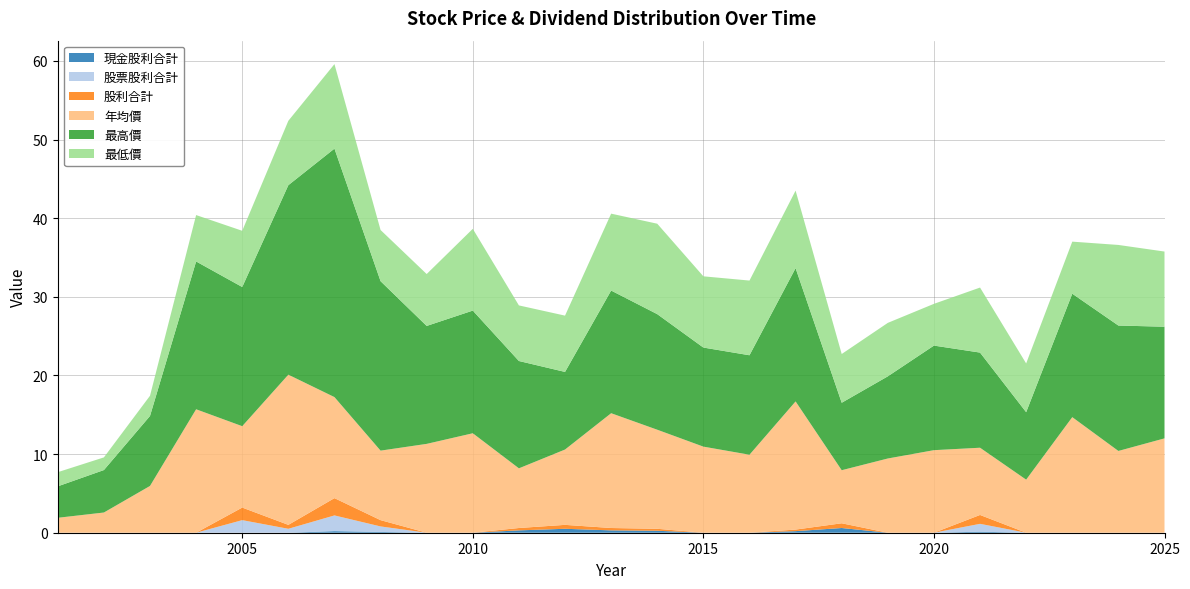

Reading left to right, what are all the values shown in this chart?

現金股利合計: 2001=0.0	2002=0.0	2003=0.0	2004=0.0	2005=0.0	2006=0.0	2007=0.2	2008=0.1	2009=0.0	2010=0.0	2011=0.3	2012=0.5	2013=0.3	2014=0.2	2015=0.0	2016=0.0	2017=0.2	2018=0.6	2019=0.0	2020=0.0	2021=0.1	2022=0.0	2023=0.0	2024=0.0	2025=0.0
股票股利合計: 2001=0.0	2002=0.0	2003=0.0	2004=0.0	2005=1.6	2006=0.5	2007=2.0	2008=0.7	2009=0.0	2010=0.0	2011=0.0	2012=0.0	2013=0.0	2014=0.0	2015=0.0	2016=0.0	2017=0.0	2018=0.0	2019=0.0	2020=0.0	2021=1.0	2022=0.0	2023=0.0	2024=0.0	2025=0.0
股利合計: 2001=0.0	2002=0.0	2003=0.0	2004=0.0	2005=1.6	2006=0.5	2007=2.2	2008=0.8	2009=0.0	2010=0.0	2011=0.3	2012=0.5	2013=0.3	2014=0.2	2015=0.0	2016=0.0	2017=0.2	2018=0.6	2019=0.0	2020=0.0	2021=1.1	2022=0.0	2023=0.0	2024=0.0	2025=0.0
年均價: 2001=1.9	2002=2.6	2003=6.0	2004=15.7	2005=10.3	2006=19.1	2007=12.8	2008=8.8	2009=11.3	2010=12.7	2011=7.6	2012=9.6	2013=14.6	2014=12.6	2015=10.9	2016=9.9	2017=16.3	2018=6.8	2019=9.4	2020=10.5	2021=8.6	2022=6.8	2023=14.7	2024=10.4	2025=12.0
最高價: 2001=4.0	2002=5.4	2003=8.9	2004=18.8	2005=17.7	2006=24.1	2007=31.6	2008=21.6	2009=15.0	2010=15.6	2011=13.7	2012=9.9	2013=15.6	2014=14.7	2015=12.6	2016=12.7	2017=16.9	2018=8.6	2019=10.4	2020=13.3	2021=12.1	2022=8.6	2023=15.7	2024=15.9	2025=14.2
最低價: 2001=1.8	2002=1.6	2003=2.6	2004=5.9	2005=7.2	2006=8.2	2007=10.8	2008=6.5	2009=6.6	2010=10.4	2011=7.1	2012=7.2	2013=9.8	2014=11.5	2015=9.1	2016=9.5	2017=9.9	2018=6.2	2019=6.8	2020=5.3	2021=8.3	2022=6.2	2023=6.6	2024=10.2	2025=9.6